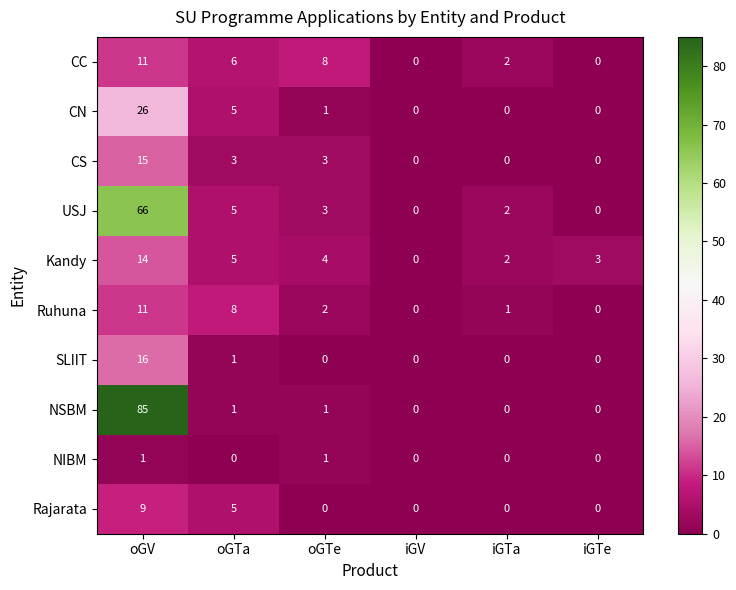

What is the total value across all series at oGV?

254